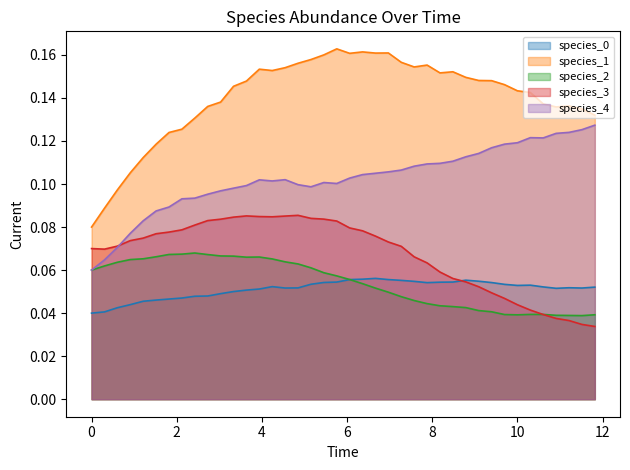

True or false: species_0_line has more than 1 points higher than both neighbors.

True